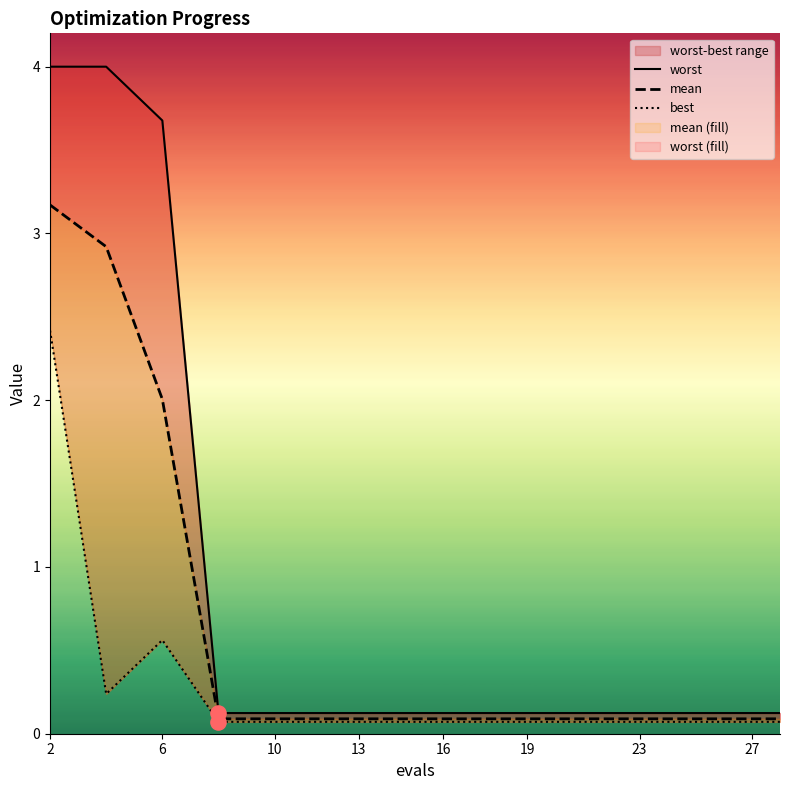

Which series has the largest total across all categories?

worst